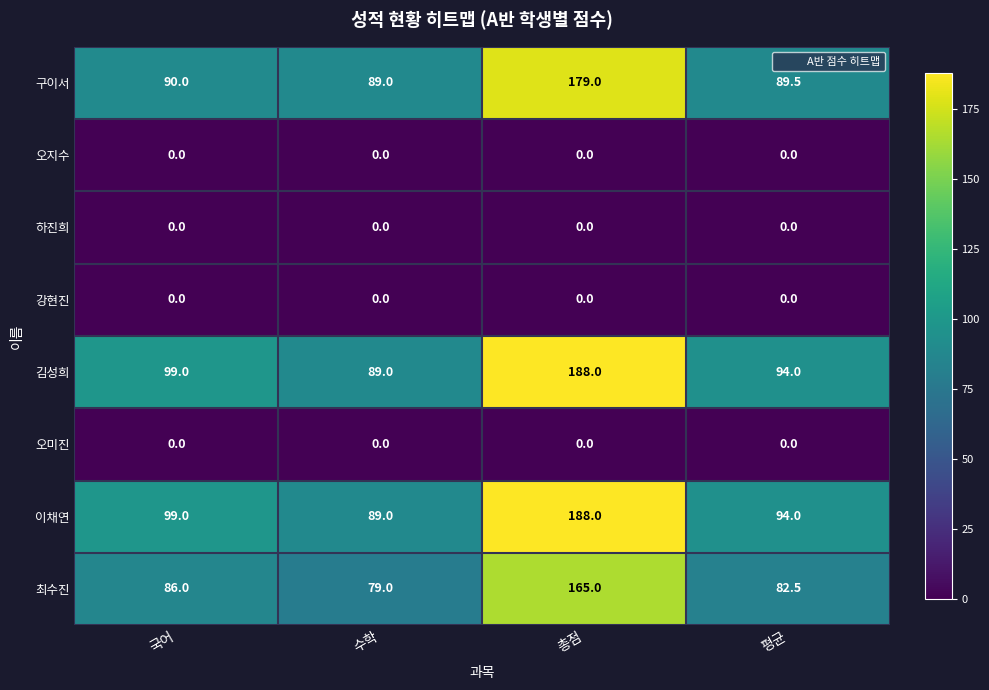

What value does the 이채연 series have at 수학?

89.0